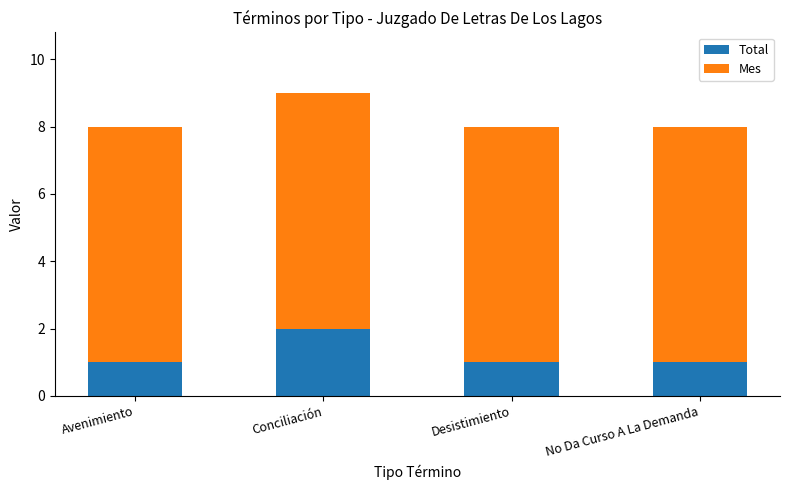

Is it true that Total equals 0 at No Da Curso A La Demanda?

False